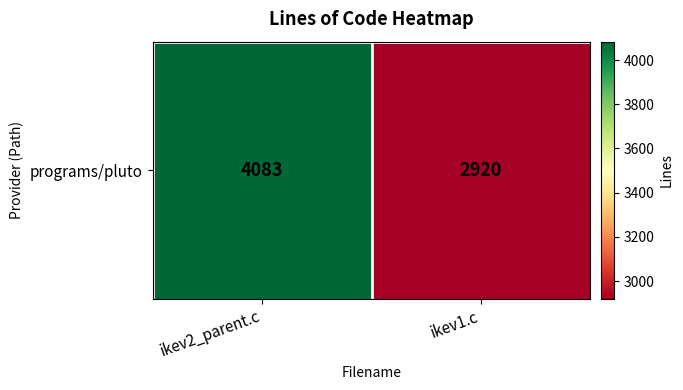

What is the difference between the values at ikev2_parent.c and ikev1.c?

1163